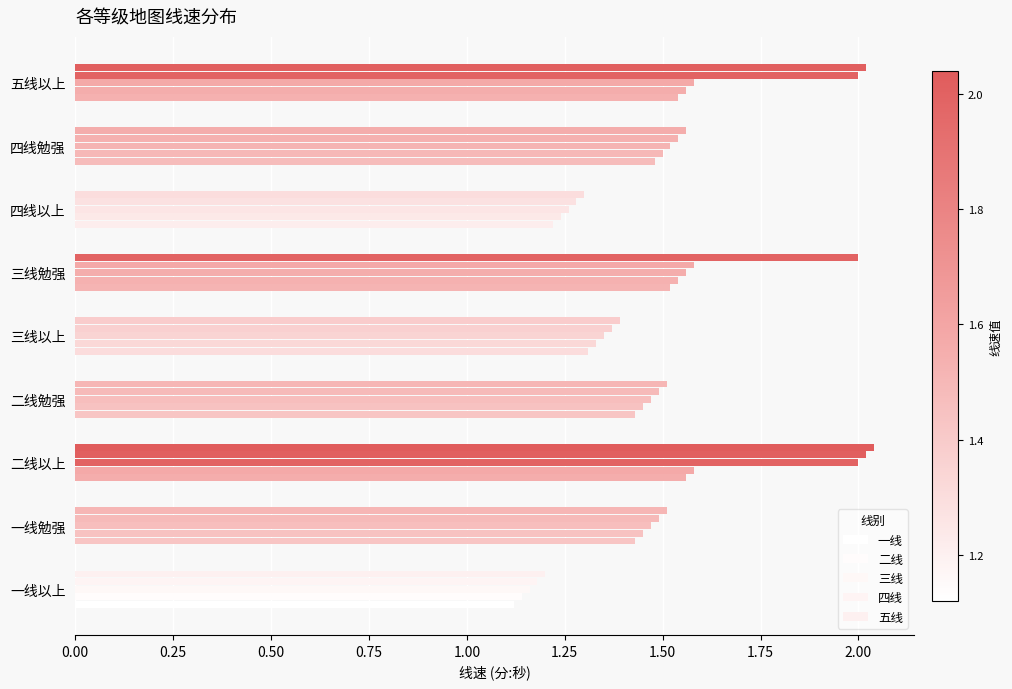

What is the value of the 二线 bar at the 8th from the left?

1.5